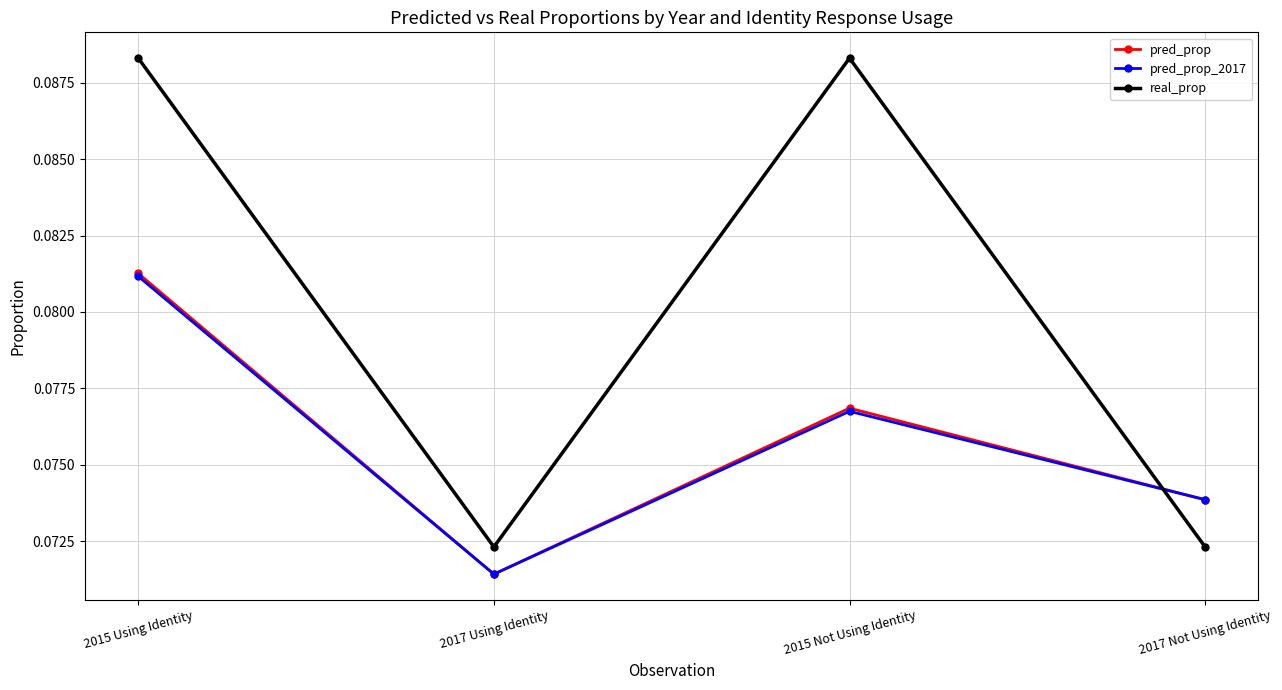

What is the label of the 2nd point from the right?

2015 Not Using Identity